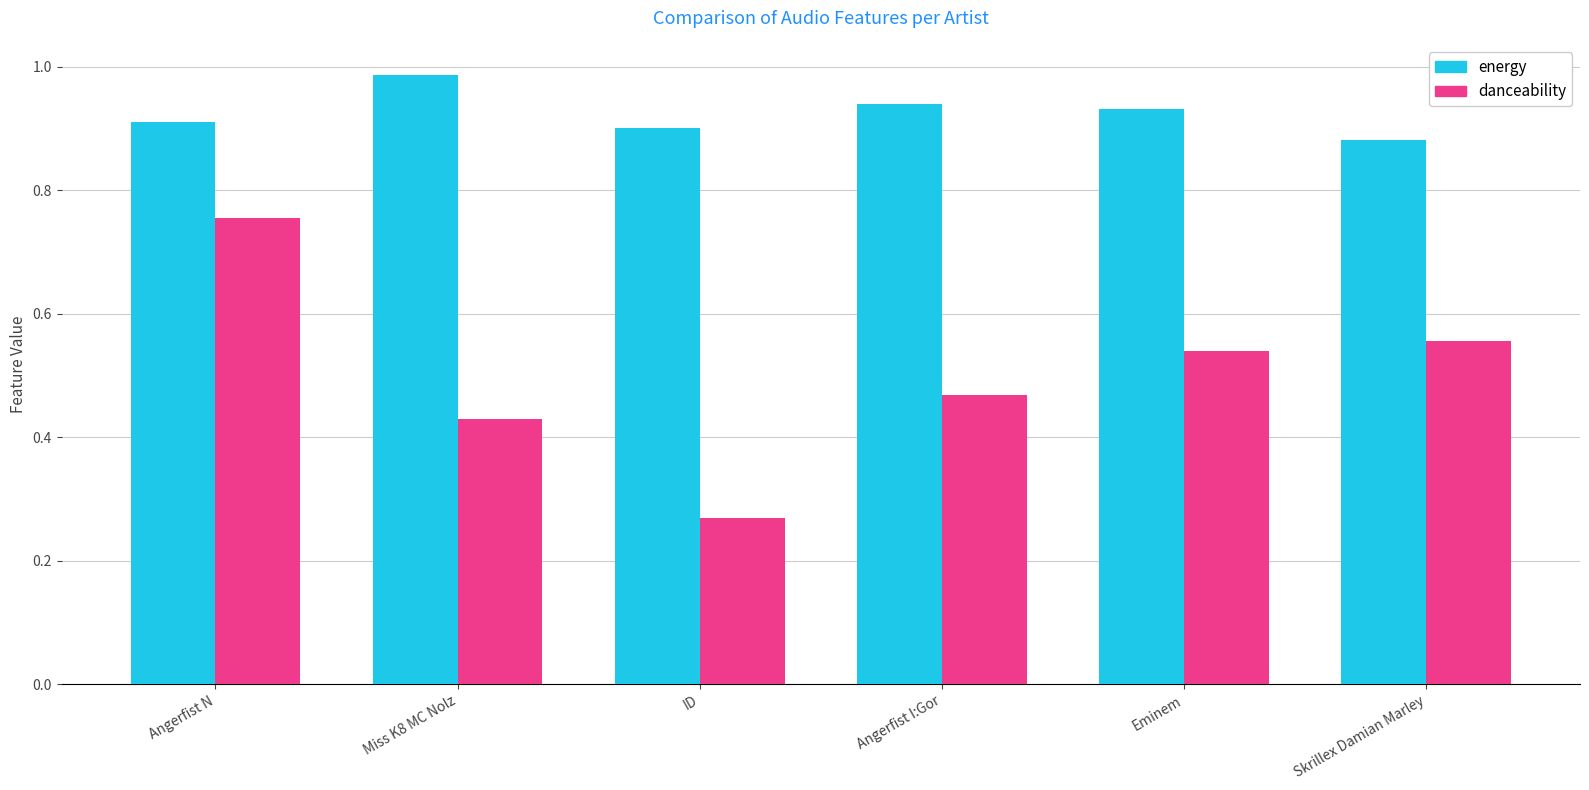

What is the difference between the maximum and minimum values in the energy series?

0.1